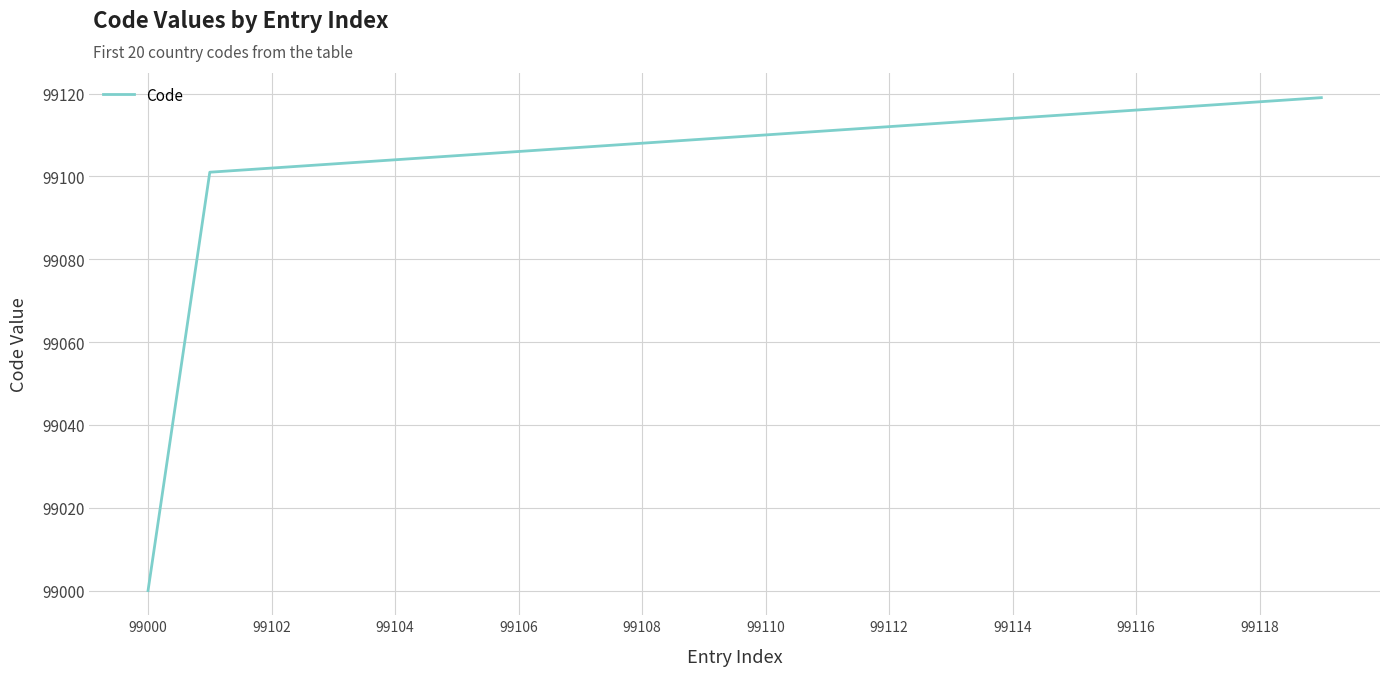

What is the greatest value displayed?

99119